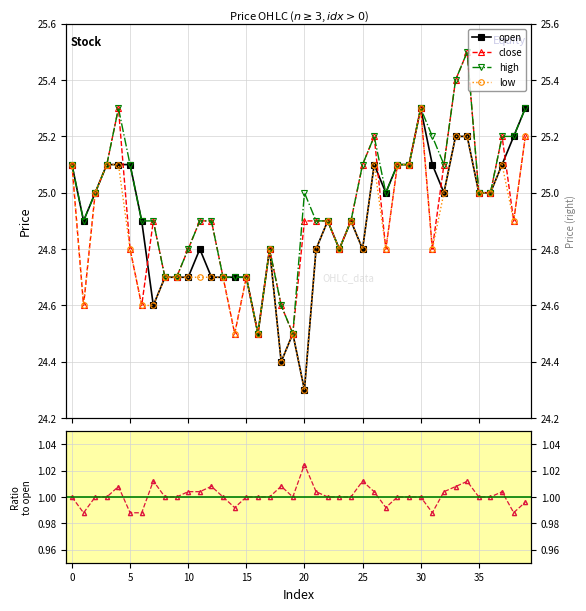

Which category has the lowest value in the close series?

14